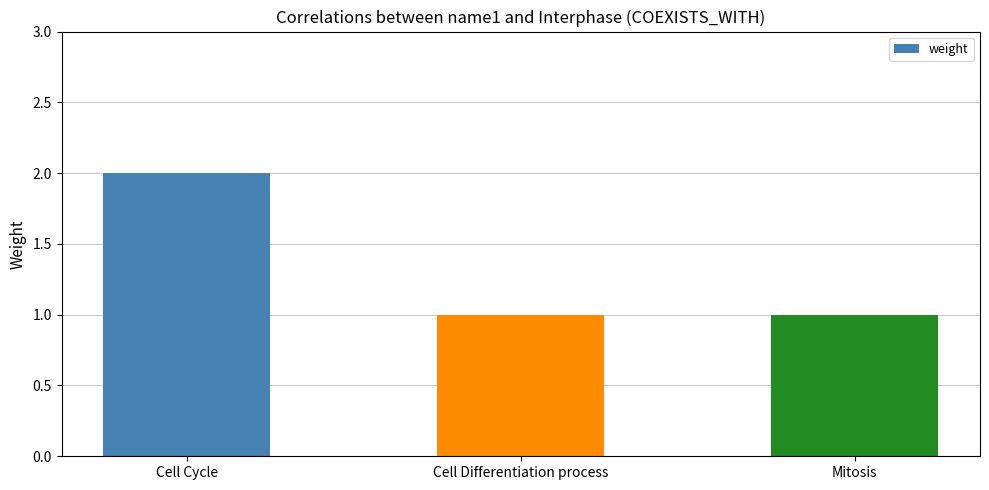

What is the smallest value displayed?

1